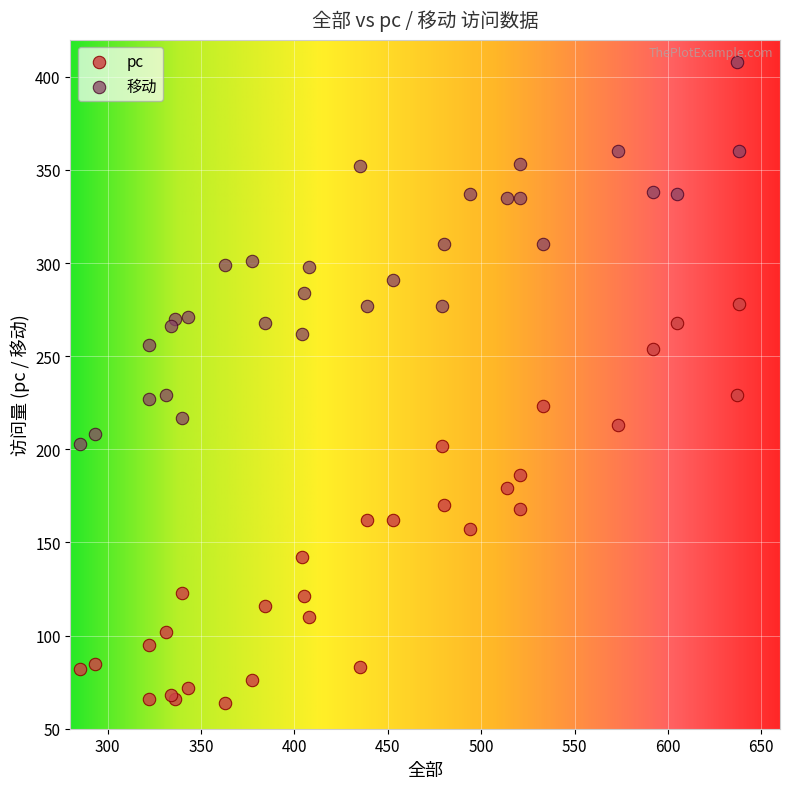

Which series has the widest spread of Y values?

pc